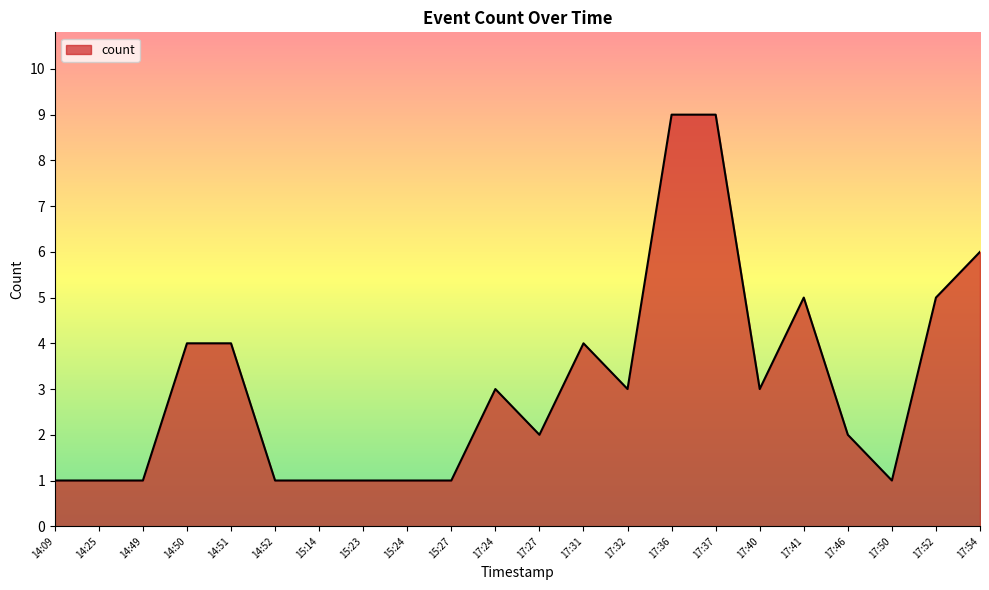

How many distinct data groups are displayed?

1